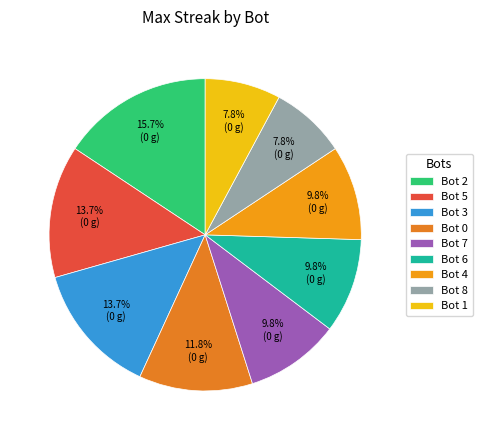

To the nearest percent, what percentage of the pie is Bot 3?

14%